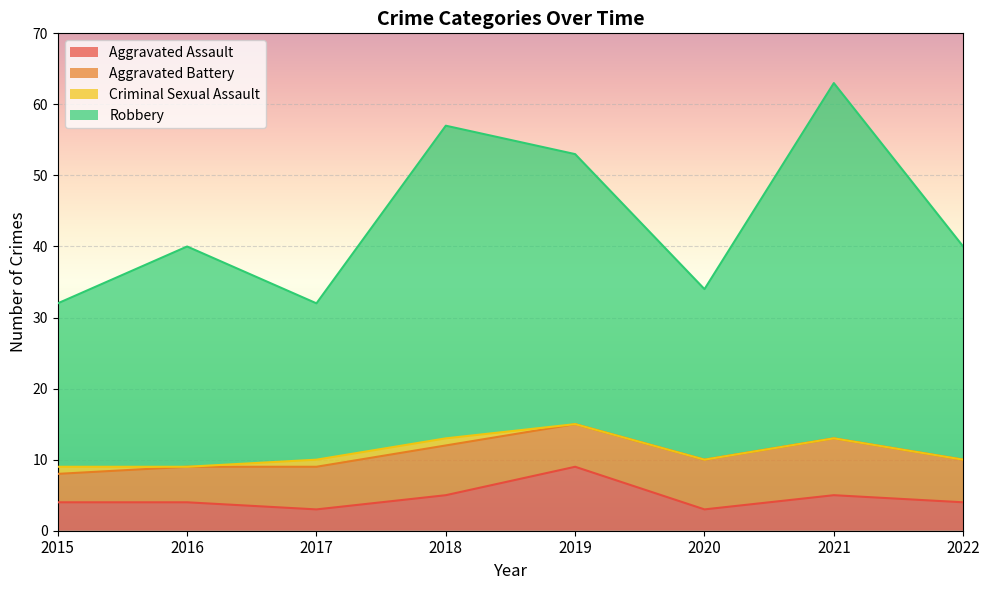

Where is the first local minimum for Robbery?

2017